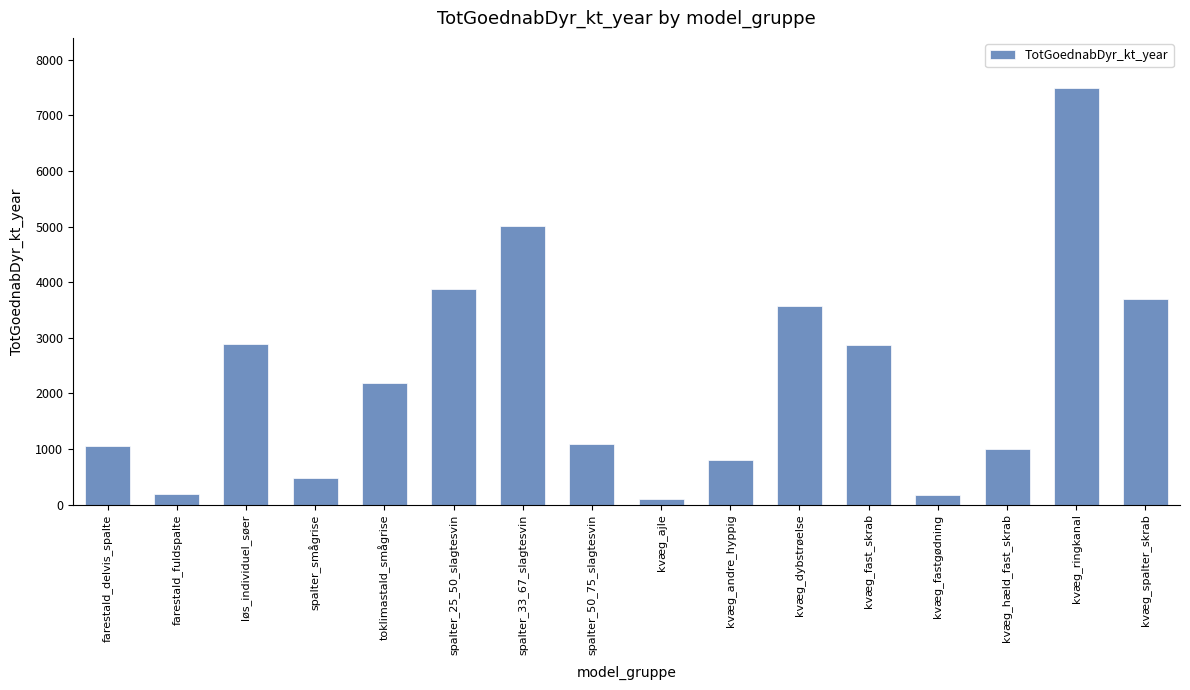

The value at farestald_fuldspalte is 197.2. True or false?

True